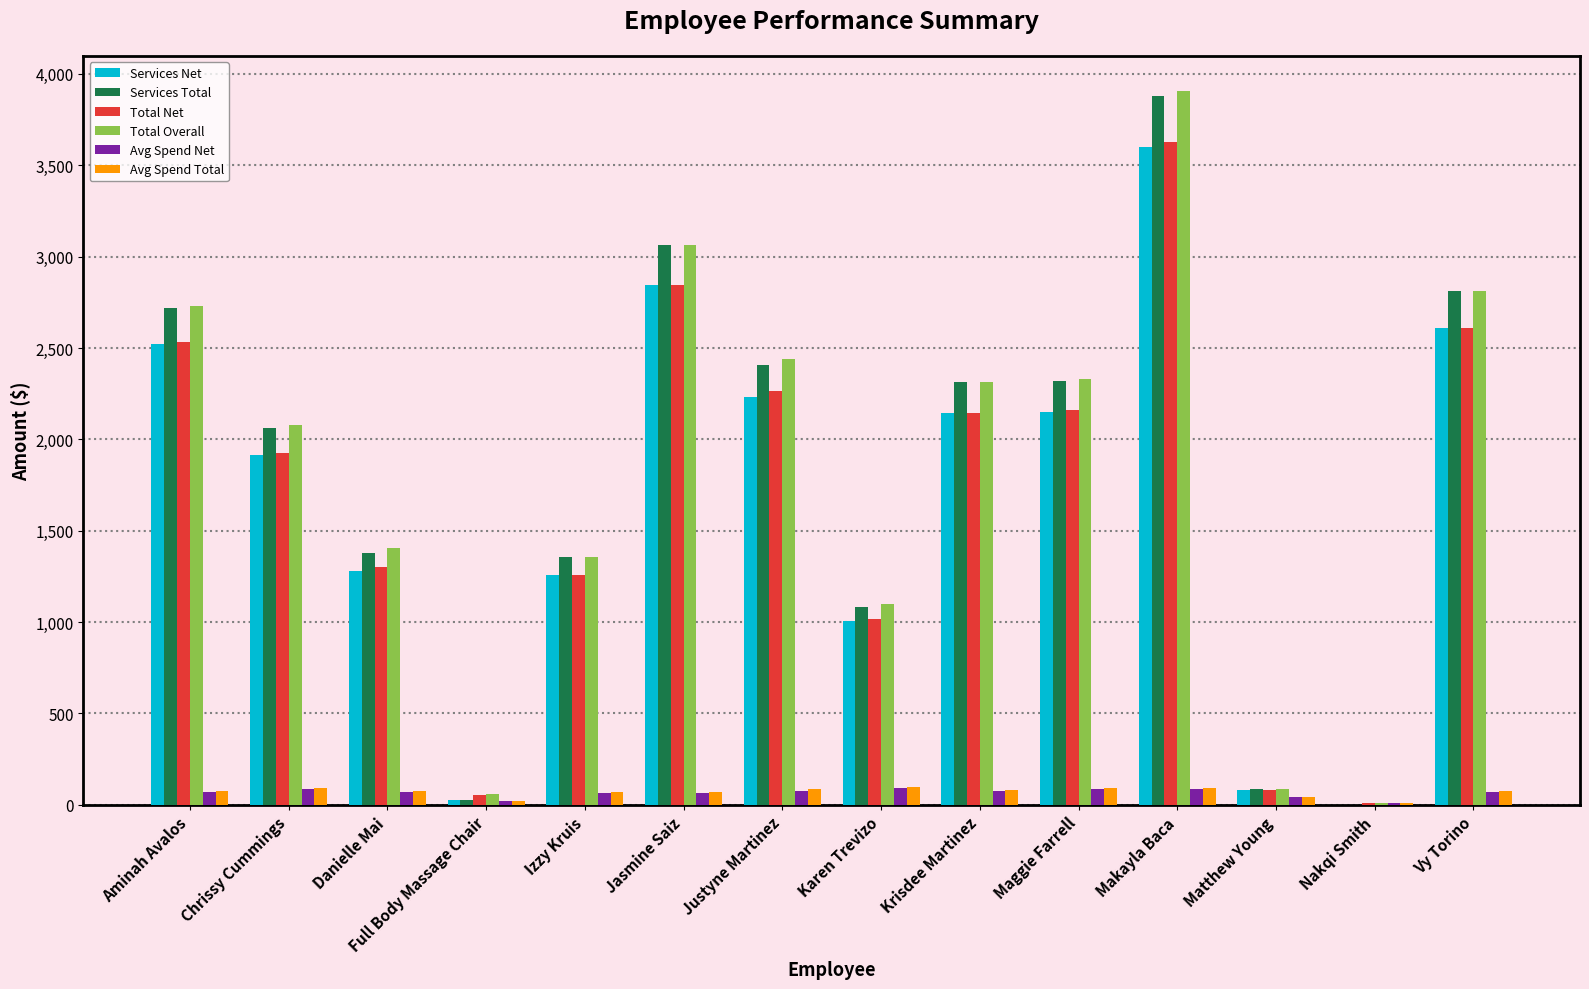

At which category does the chart reach its peak across all series?

Makayla Baca